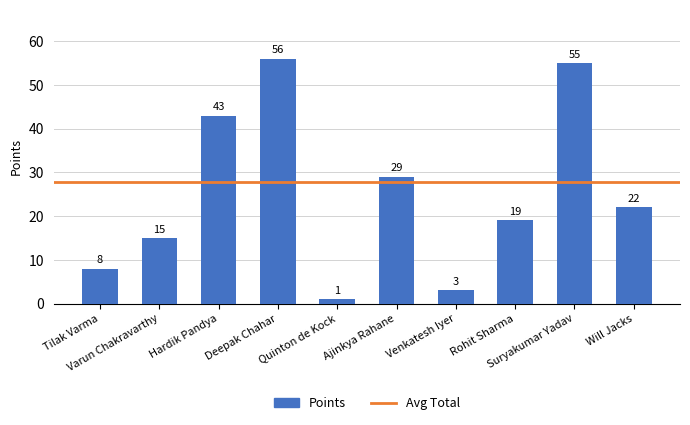

What is the average value?

25